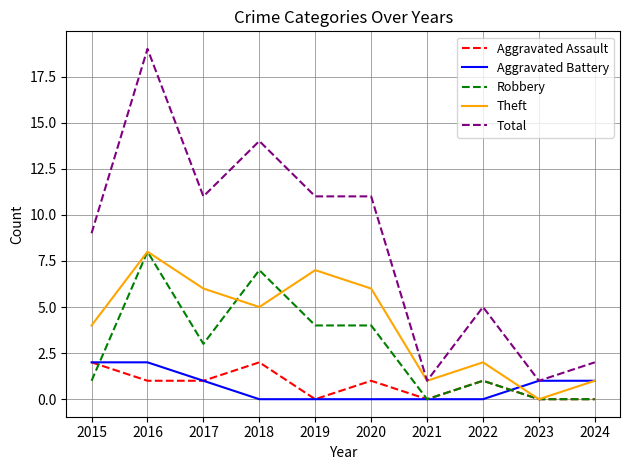

True or false: Theft and Aggravated Battery intersect in this chart.

True